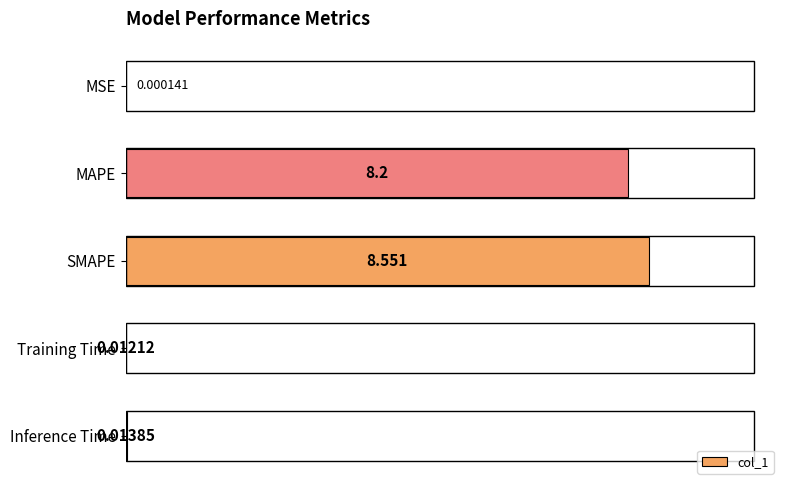

At which label is the value closest to 4?

Inference Time